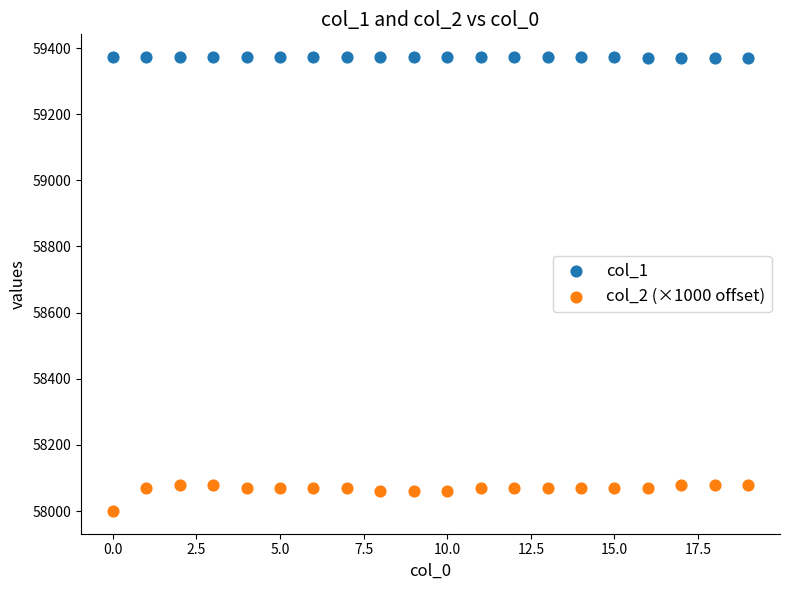

Across all data points, what is the range of Y values (max minus min)?

1373.0